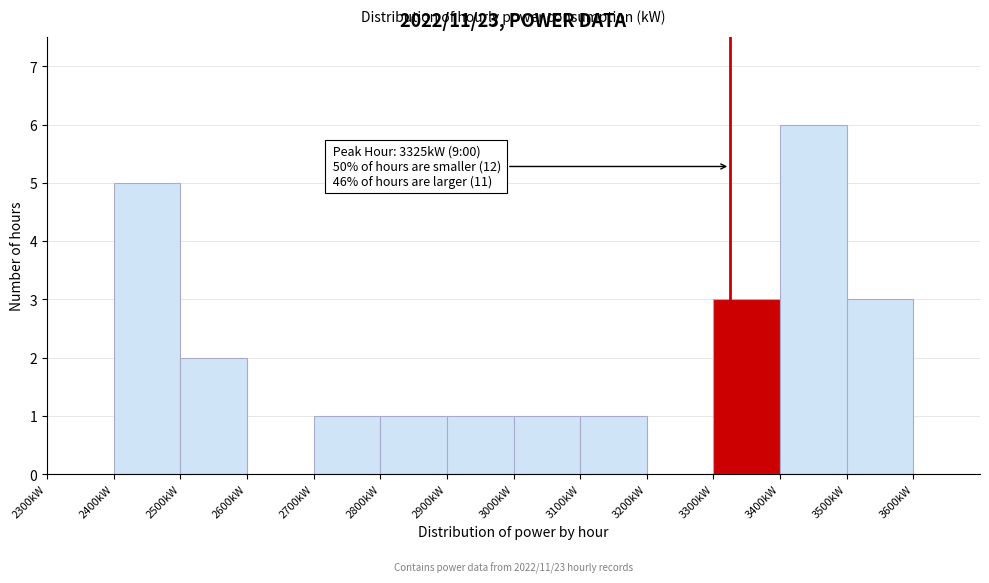

Over which range of the x-axis is the bar tallest?

3400 to 3500